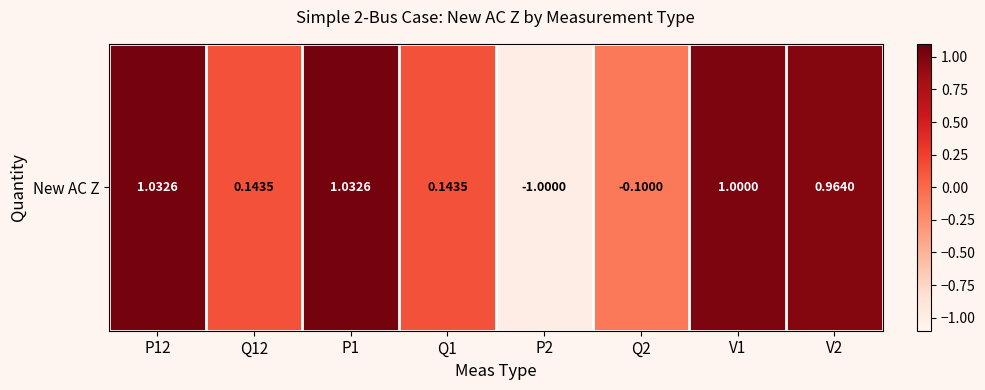

Reading left to right, what are all the values shown in this chart?

1.0	0.1	1.0	0.1	-1.0	-0.1	1.0	1.0